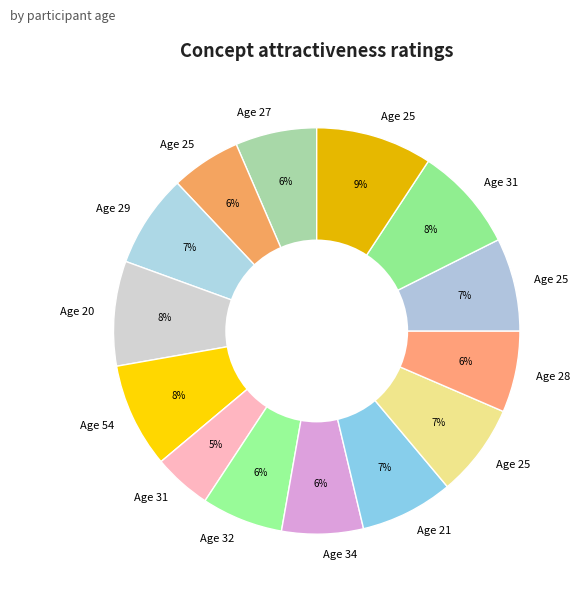

How many slices are in this pie chart?

14